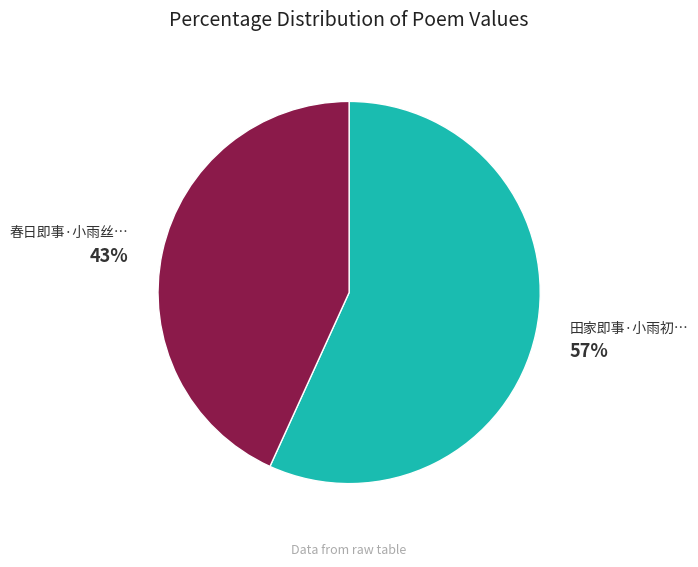

Does any single category account for the majority?

Yes